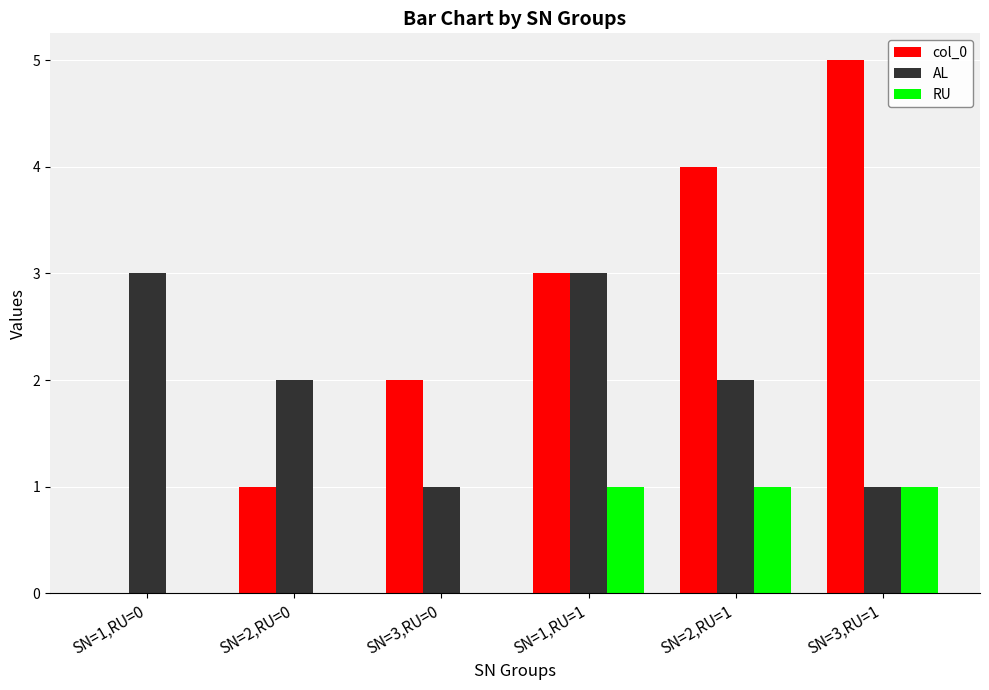

Which series has the largest total across all categories?

col_0